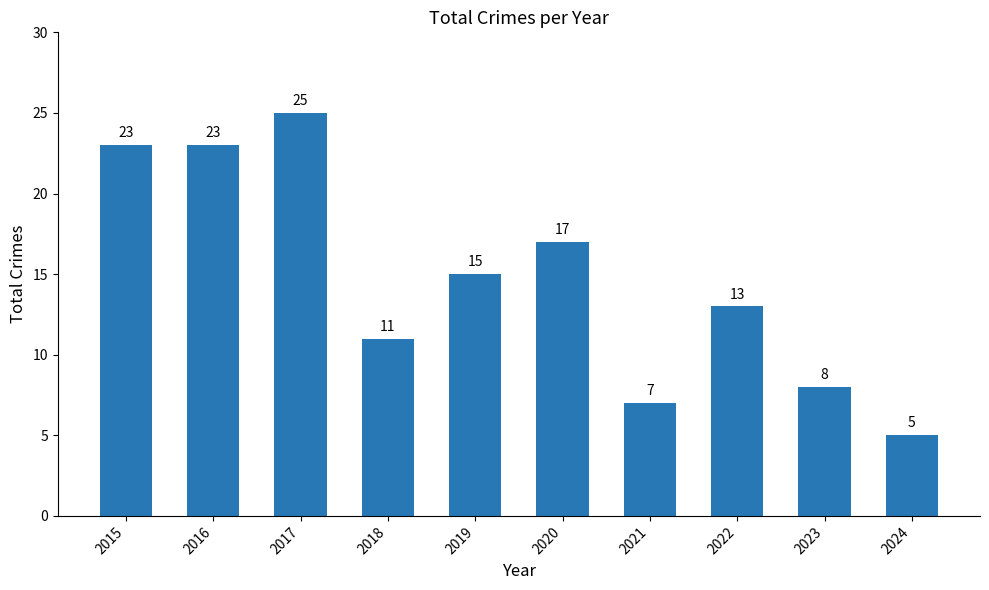

Reading right to left, extract all data points from this chart.

5	8	13	7	17	15	11	25	23	23